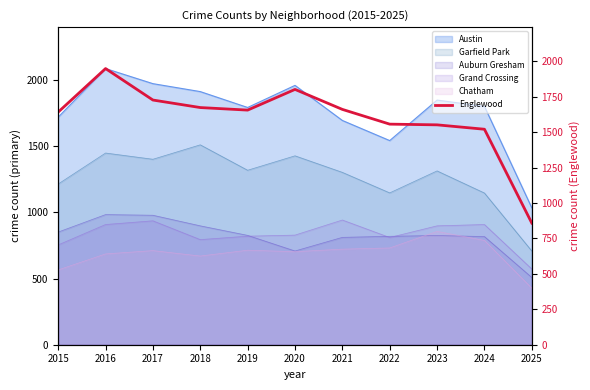

Read the value at 2020, to the nearest 10.

1800